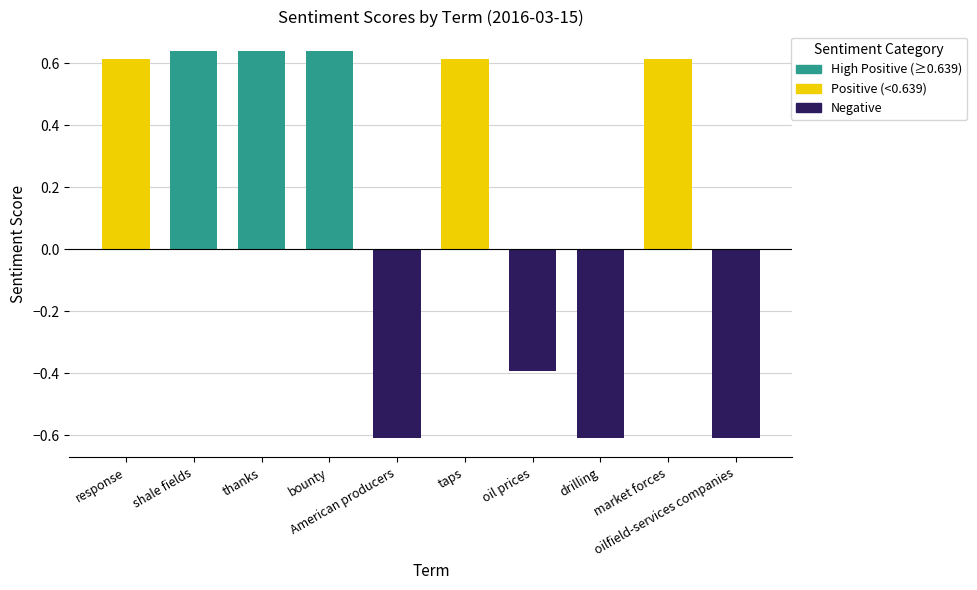

The value at drilling is -0.9. True or false?

False